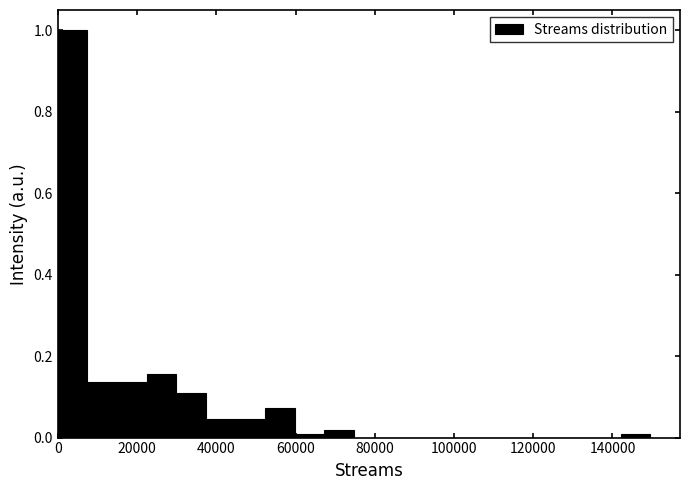

Read against the x-axis, roughly where is the centre of the tallest bar?

4000